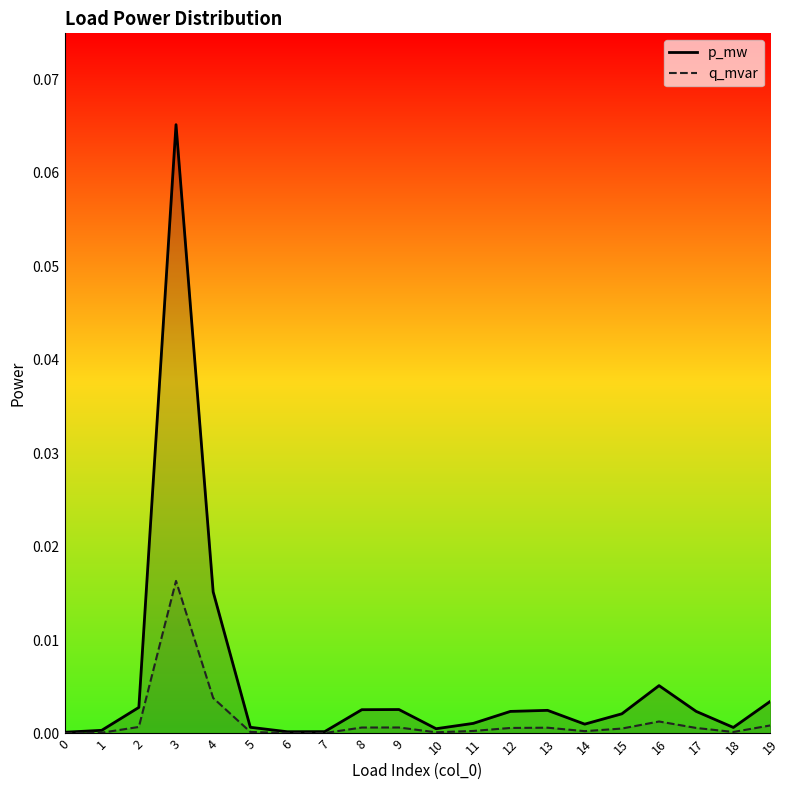

Reading left to right, transcribe all the data shown in this chart.

p_mw: 0.0	0.0	0.0	0.1	0.0	0.0	0.0	0.0	0.0	0.0	0.0	0.0	0.0	0.0	0.0	0.0	0.0	0.0	0.0	0.0
q_mvar: 0.0	0.0	0.0	0.0	0.0	0.0	0.0	0.0	0.0	0.0	0.0	0.0	0.0	0.0	0.0	0.0	0.0	0.0	0.0	0.0